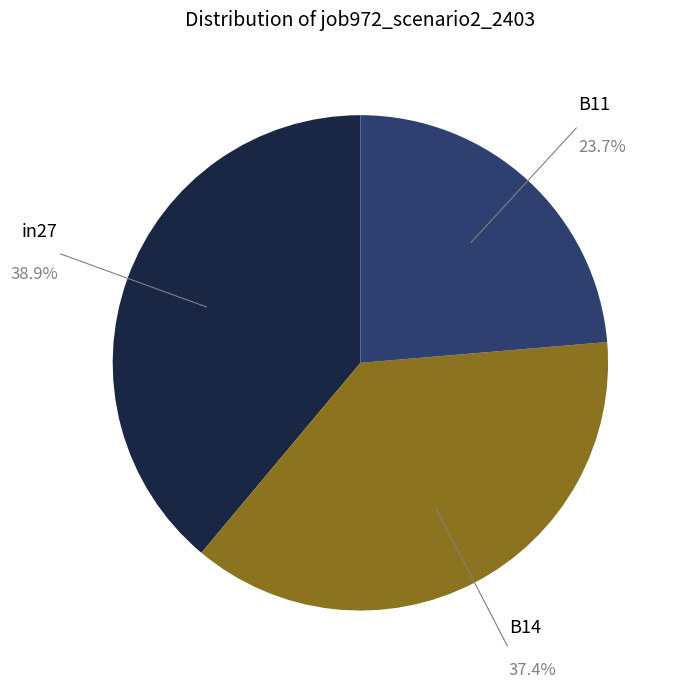

Is there a majority slice in this chart?

No